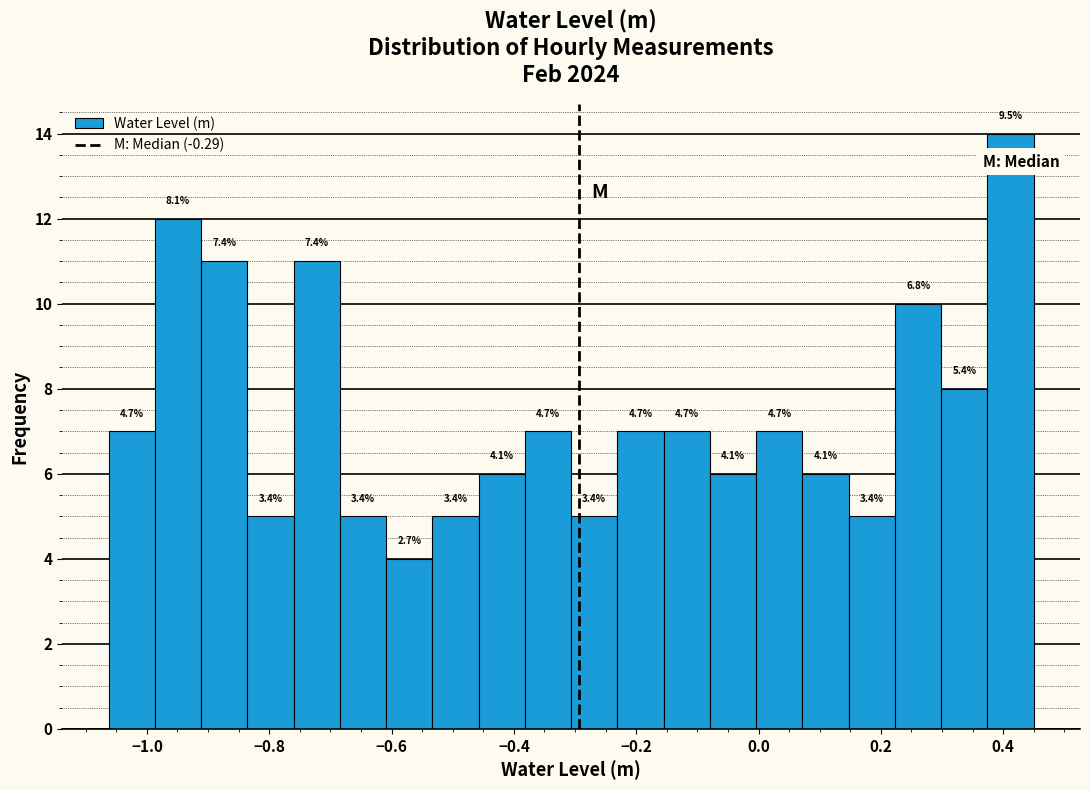

Read against the x-axis, roughly where is the centre of the tallest bar?

0.42